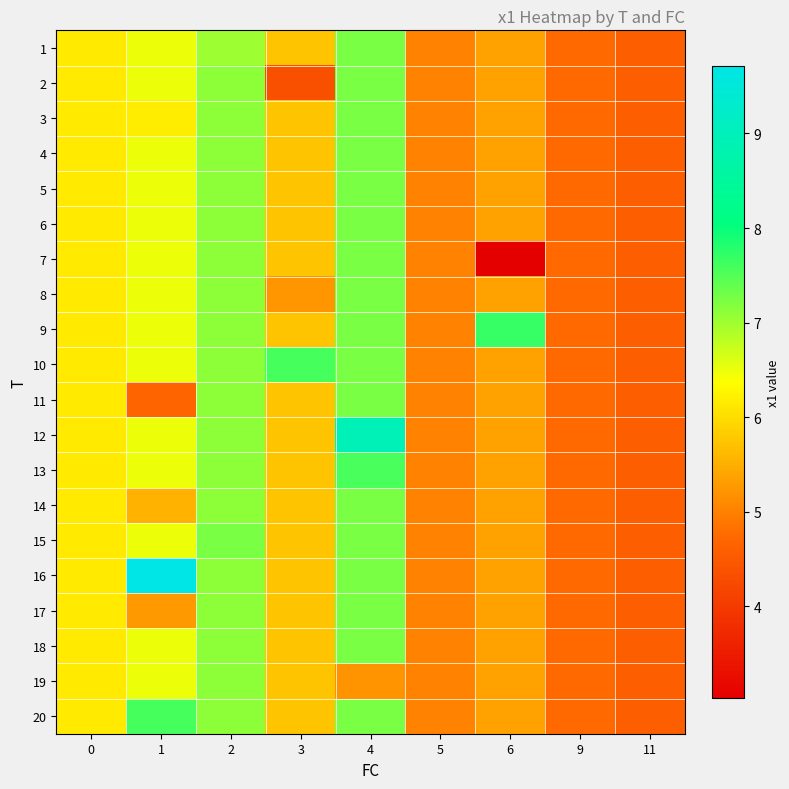

Reading left to right, list all the values displayed in this chart.

1: 0=6.2	1=6.5	2=7.0	3=5.7	4=7.2	5=5.0	6=5.4	9=4.7	11=4.6
2: 0=6.2	1=6.5	2=7.1	3=4.4	4=7.2	5=5.0	6=5.4	9=4.7	11=4.6
3: 0=6.2	1=6.2	2=7.1	3=5.7	4=7.2	5=5.0	6=5.4	9=4.7	11=4.6
4: 0=6.2	1=6.5	2=7.1	3=5.7	4=7.2	5=5.0	6=5.4	9=4.7	11=4.6
5: 0=6.2	1=6.5	2=7.1	3=5.7	4=7.2	5=5.0	6=5.4	9=4.7	11=4.6
6: 0=6.2	1=6.5	2=7.1	3=5.7	4=7.2	5=5.0	6=5.4	9=4.7	11=4.6
7: 0=6.2	1=6.5	2=7.1	3=5.7	4=7.2	5=5.0	6=3.0	9=4.7	11=4.6
8: 0=6.2	1=6.5	2=7.1	3=5.2	4=7.2	5=5.0	6=5.4	9=4.7	11=4.6
9: 0=6.2	1=6.5	2=7.1	3=5.7	4=7.2	5=5.0	6=7.7	9=4.7	11=4.6
10: 0=6.2	1=6.5	2=7.1	3=7.6	4=7.2	5=5.0	6=5.4	9=4.7	11=4.6
11: 0=6.2	1=4.7	2=7.1	3=5.7	4=7.2	5=5.0	6=5.4	9=4.7	11=4.6
12: 0=6.2	1=6.5	2=7.1	3=5.7	4=8.9	5=5.0	6=5.4	9=4.7	11=4.6
13: 0=6.2	1=6.5	2=7.1	3=5.7	4=7.6	5=5.0	6=5.4	9=4.7	11=4.6
14: 0=6.2	1=5.6	2=7.1	3=5.7	4=7.2	5=5.0	6=5.4	9=4.7	11=4.6
15: 0=6.2	1=6.5	2=7.3	3=5.7	4=7.2	5=5.0	6=5.4	9=4.7	11=4.6
16: 0=6.2	1=9.7	2=7.1	3=5.7	4=7.2	5=5.0	6=5.4	9=4.7	11=4.6
17: 0=6.2	1=5.3	2=7.1	3=5.7	4=7.2	5=5.0	6=5.4	9=4.7	11=4.6
18: 0=6.2	1=6.5	2=7.1	3=5.7	4=7.2	5=5.0	6=5.4	9=4.7	11=4.6
19: 0=6.2	1=6.5	2=7.1	3=5.7	4=5.2	5=5.0	6=5.4	9=4.7	11=4.6
20: 0=6.2	1=7.6	2=7.1	3=5.7	4=7.2	5=5.0	6=5.4	9=4.7	11=4.6